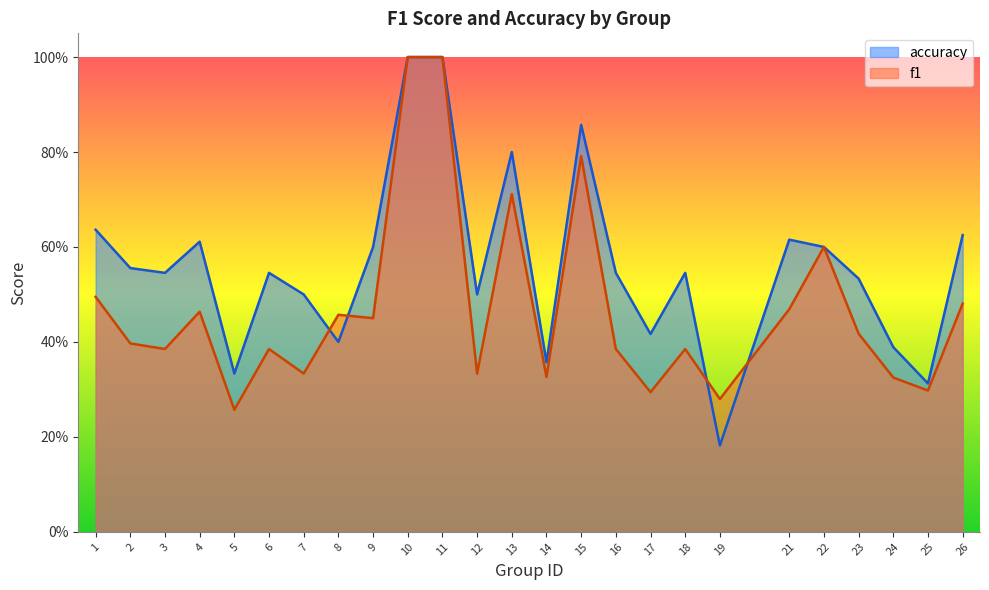

Does the chart have visible grid lines?

No